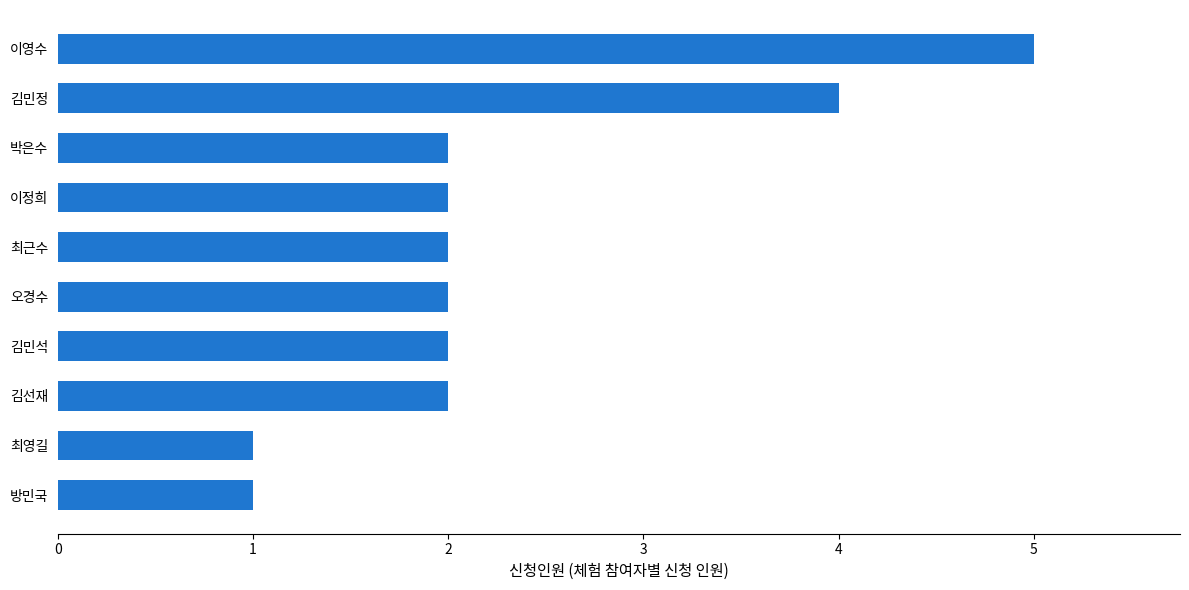

What is the greatest value displayed?

5